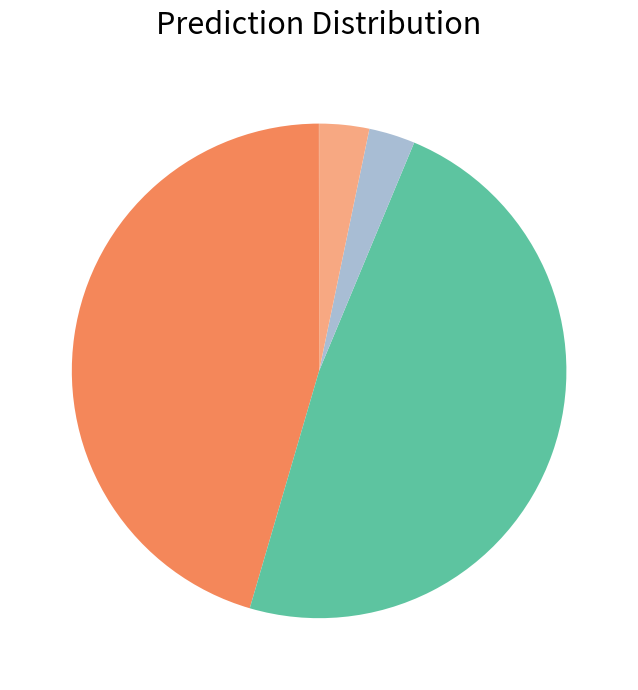

Is there a majority slice in this chart?

No